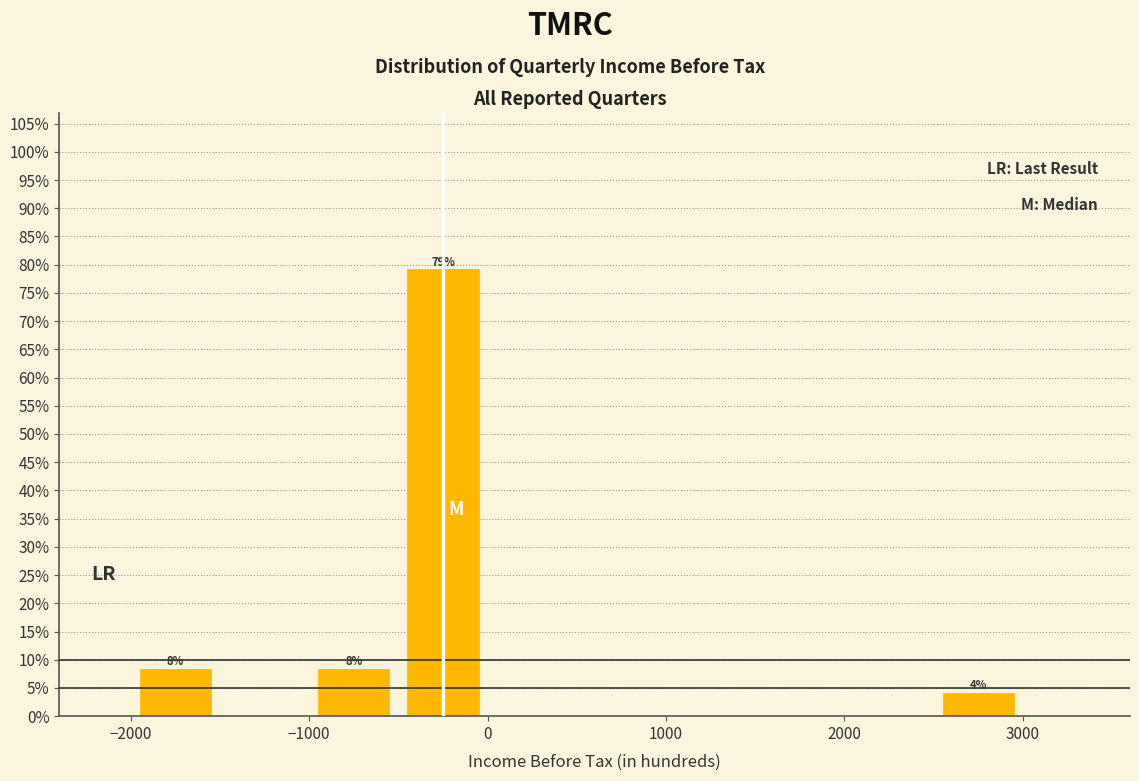

Which range on the x-axis has the tallest bar?

-500 to 0